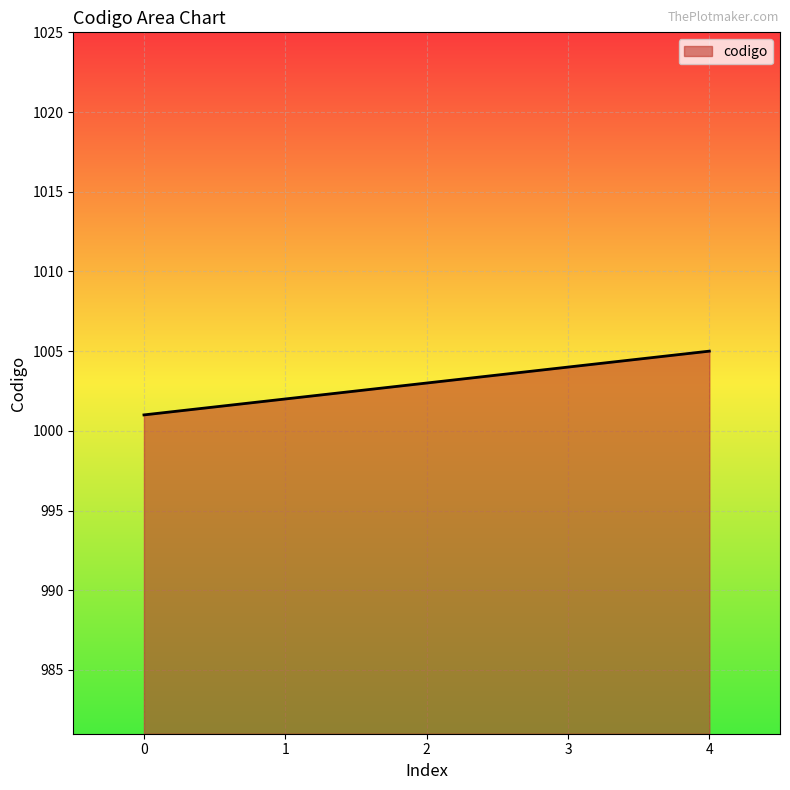

True or false: the data shows 1005 at 4.

True